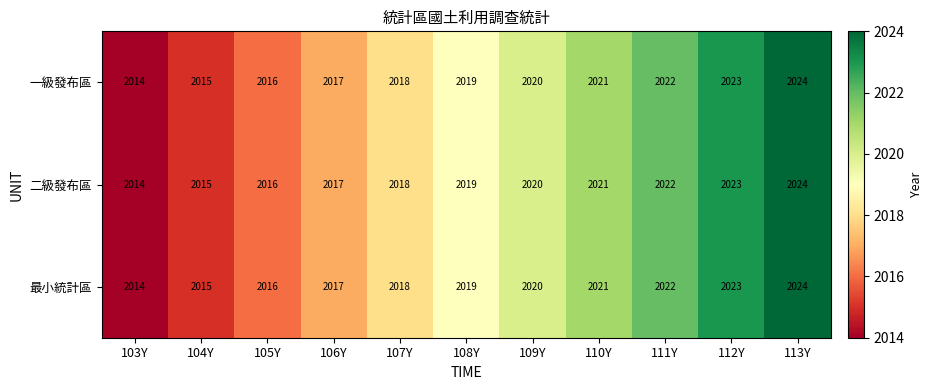

What is the difference between the maximum and second lowest values in the 最小統計區 series?

9